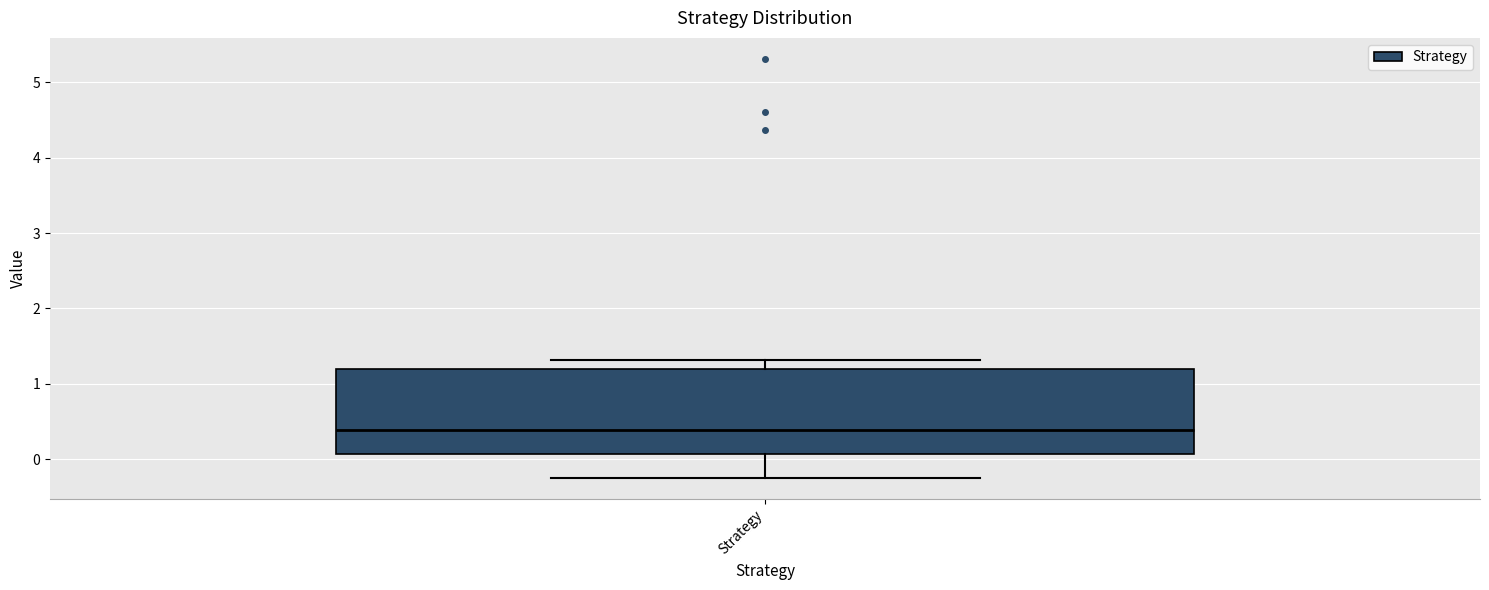

Transcribe this box plot: give where the median line is, the range the box spans, and where the two whiskers end, as read against the y-axis. The values are not printed on the chart, so give them approximately, as read against the axis.

median 0.4, box 0.1 to 1.2, whiskers -0.2 to 1.3